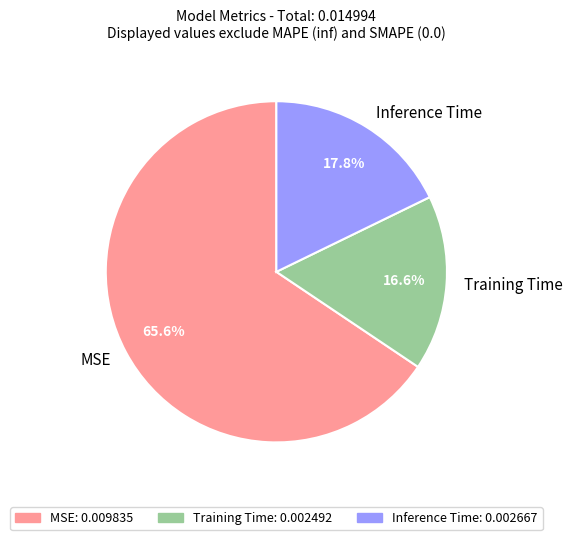

Count the number of slices in the pie.

3